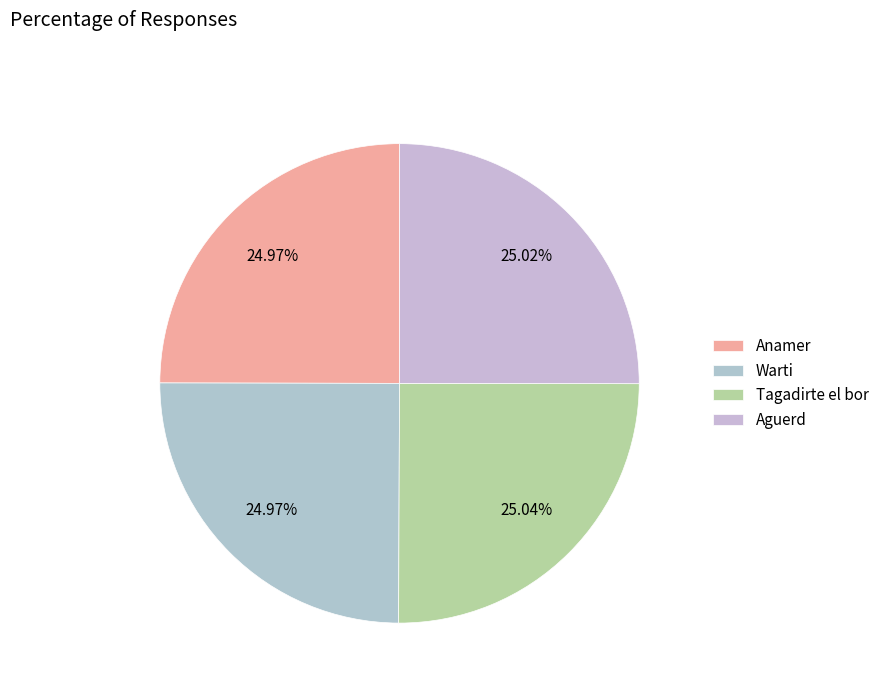

Is it true that Anamer is 25% of the pie?

True